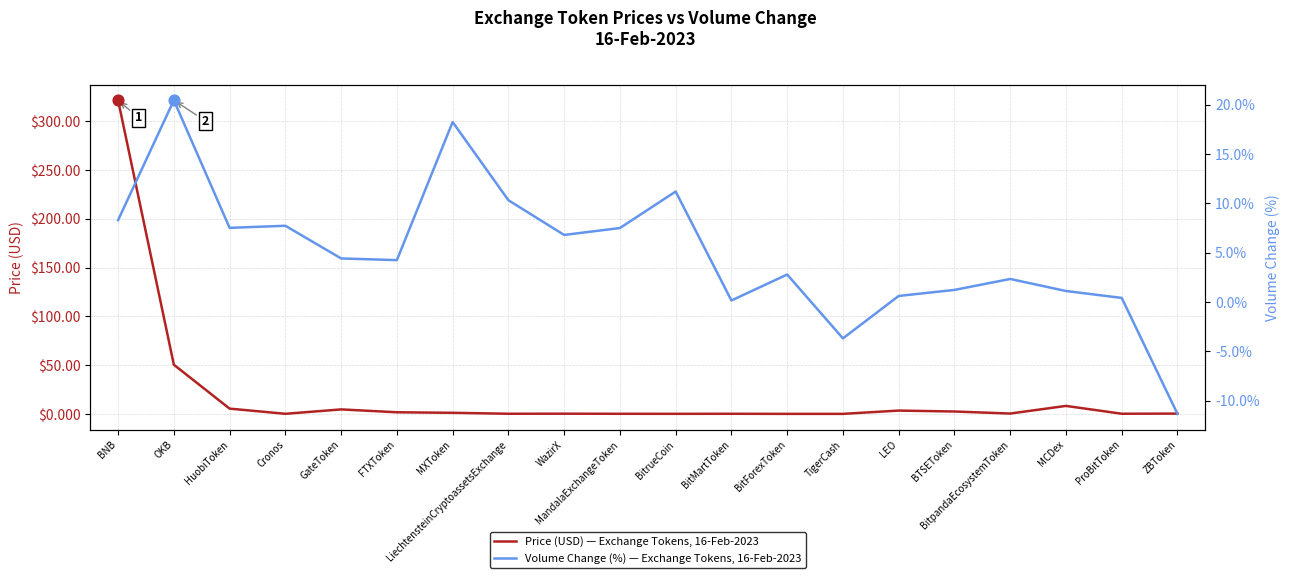

Which series has the largest Y range (max minus min)?

Price (USD) — Exchange Tokens, 16-Feb-2023